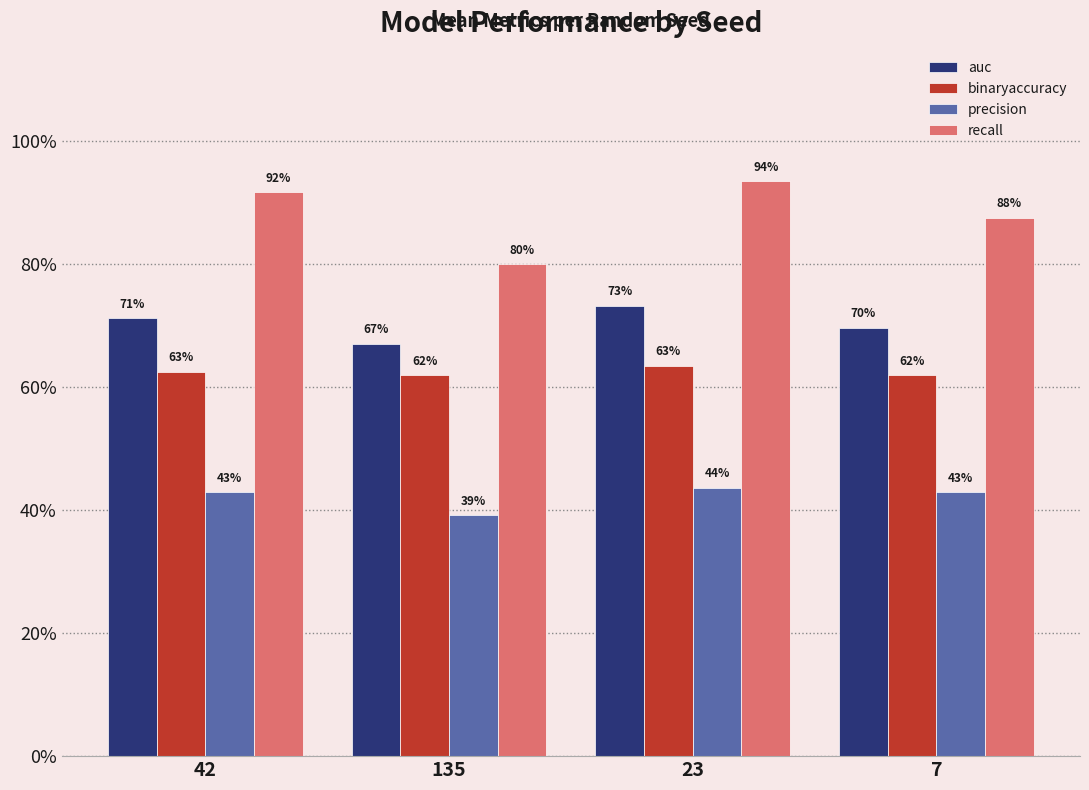

Read the recall value at 135.

0.8